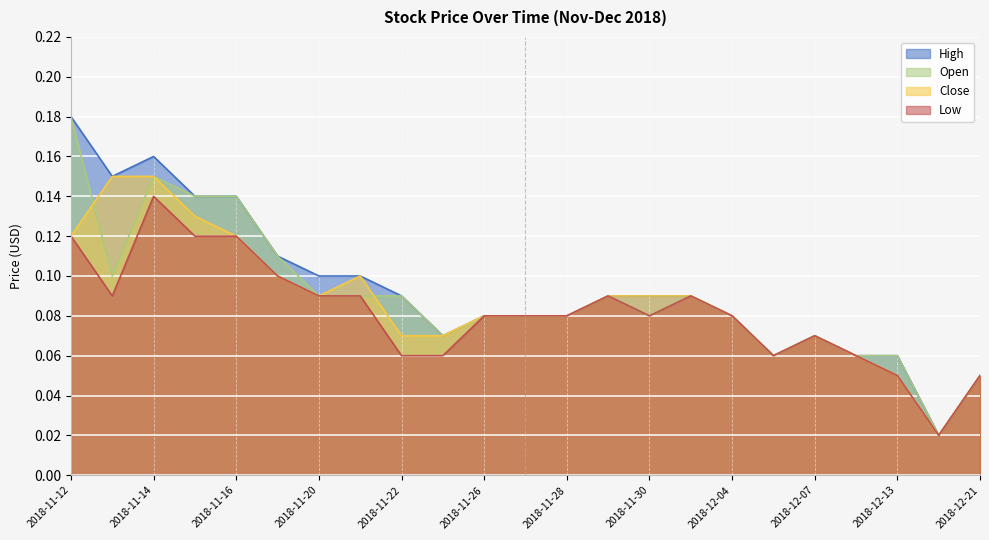

What is the sum of all Close values?

2.0